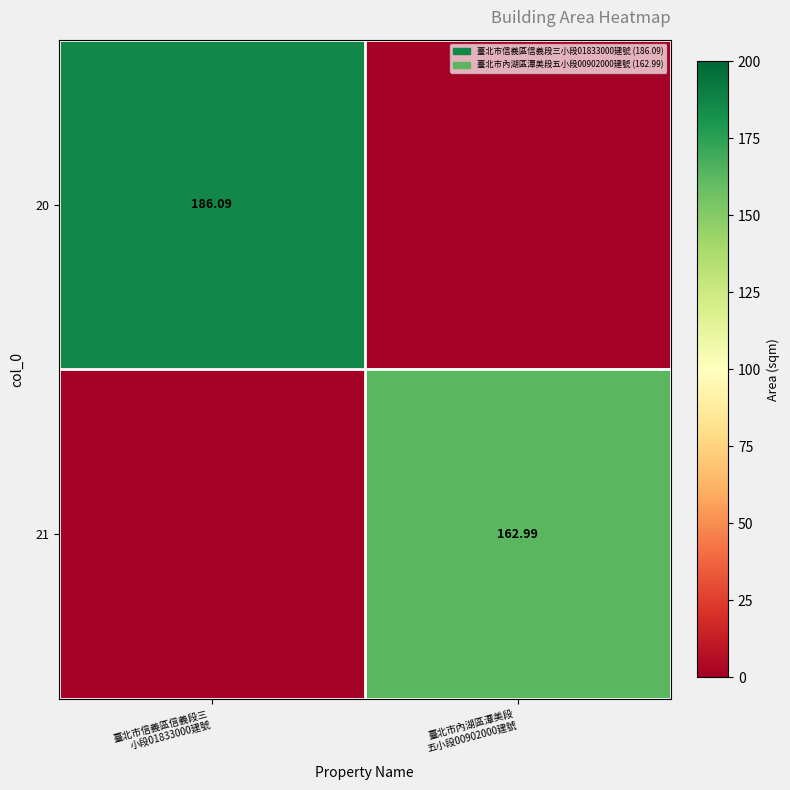

How many data points in 20 are less than 186?

1